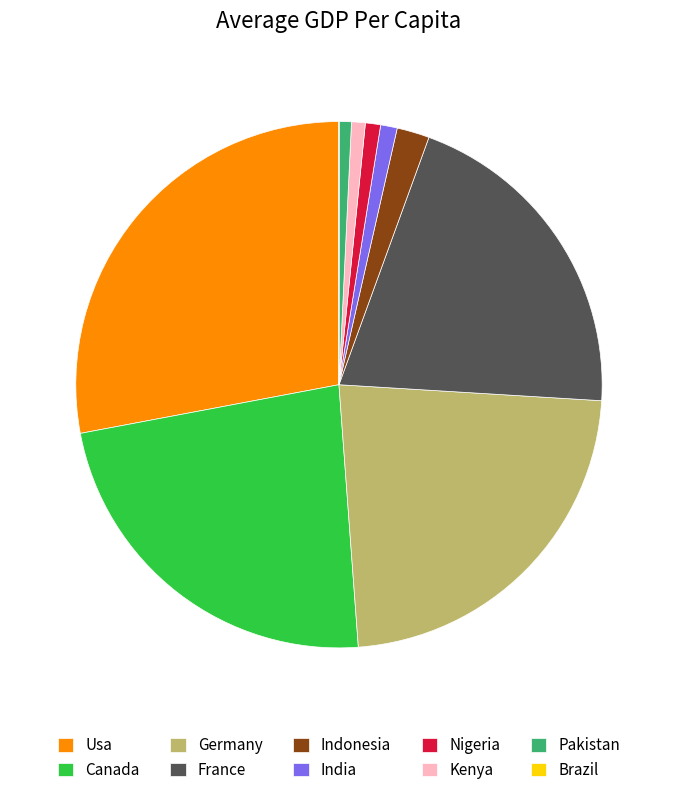

Approximately how many times larger is the value at Kenya compared to Nigeria?

0.9